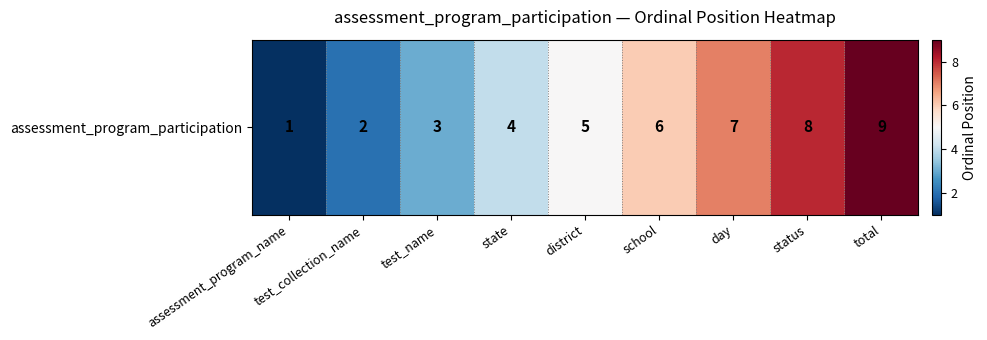

Approximately how many times larger is the value at school compared to status?

0.8